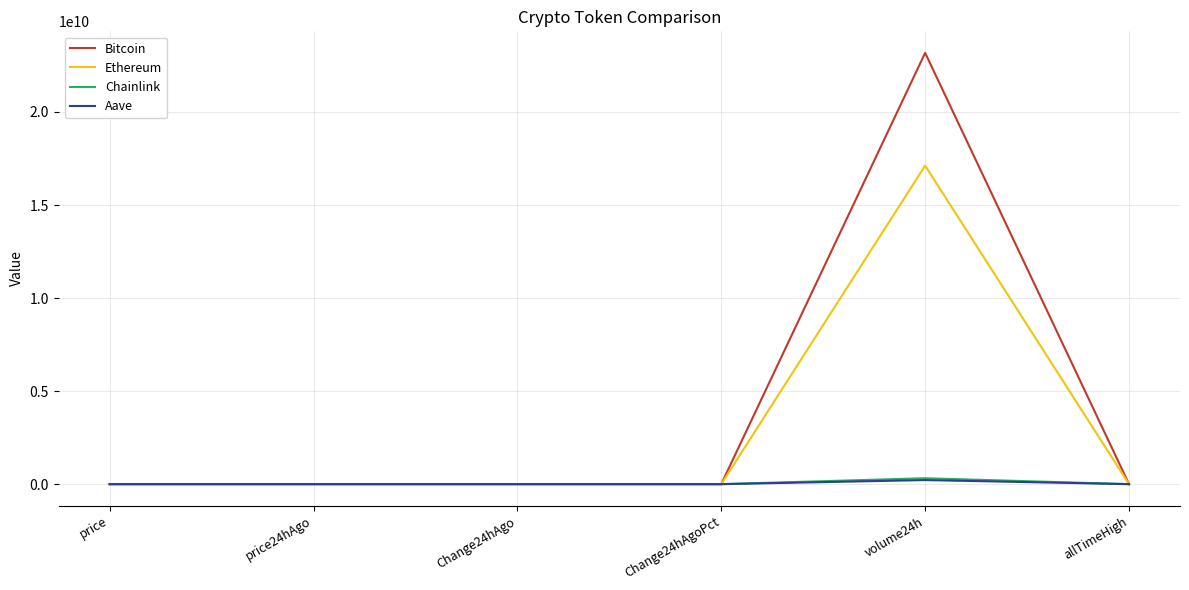

At which category is the sum across all series the highest?

volume24h